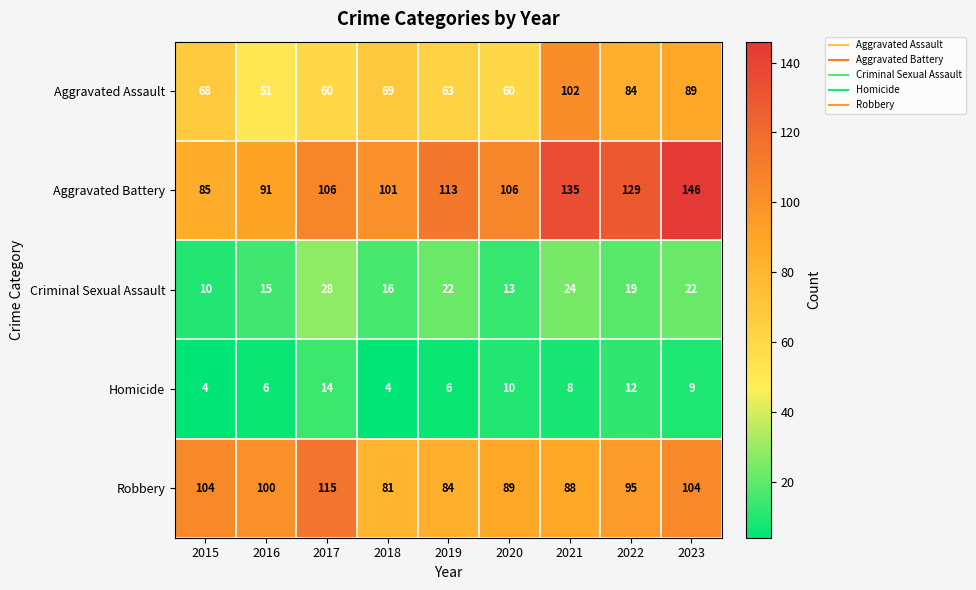

Rank the series at 2018 from lowest to highest value.

Homicide, Criminal Sexual Assault, Aggravated Assault, Robbery, Aggravated Battery